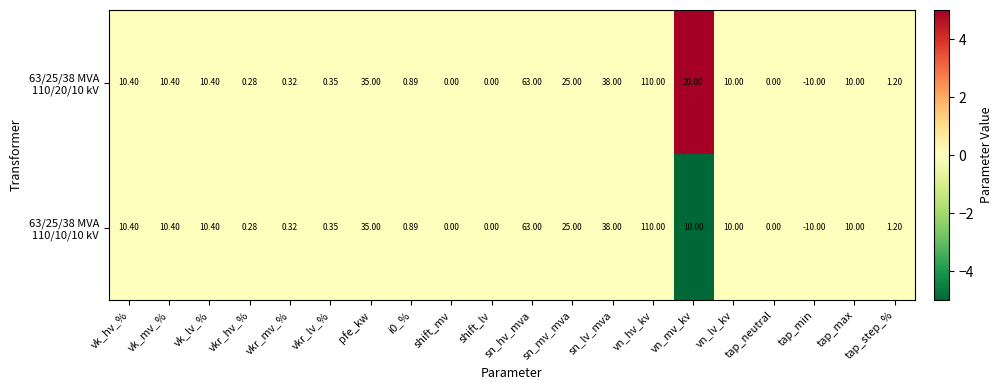

Which label corresponds to the smallest value in the chart?

tap_min